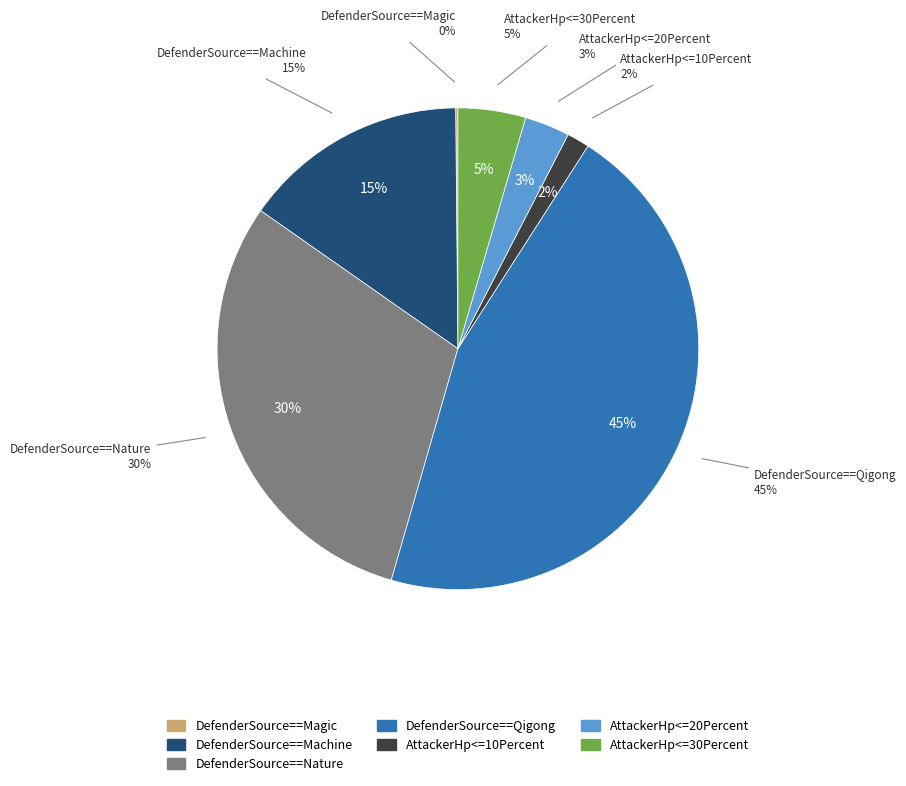

Is there any slice that represents more than half of the pie?

No